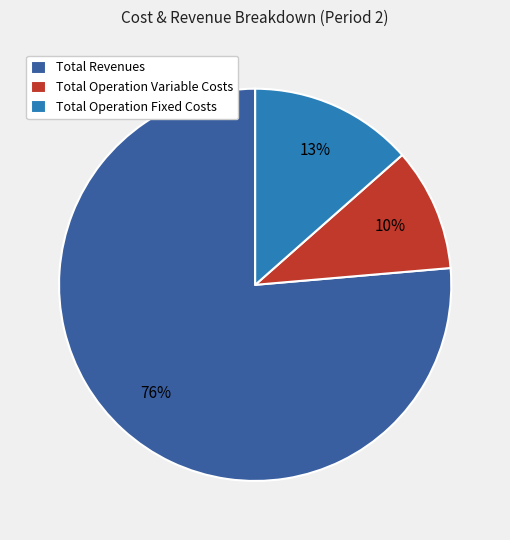

Is there any slice that represents more than half of the pie?

Yes